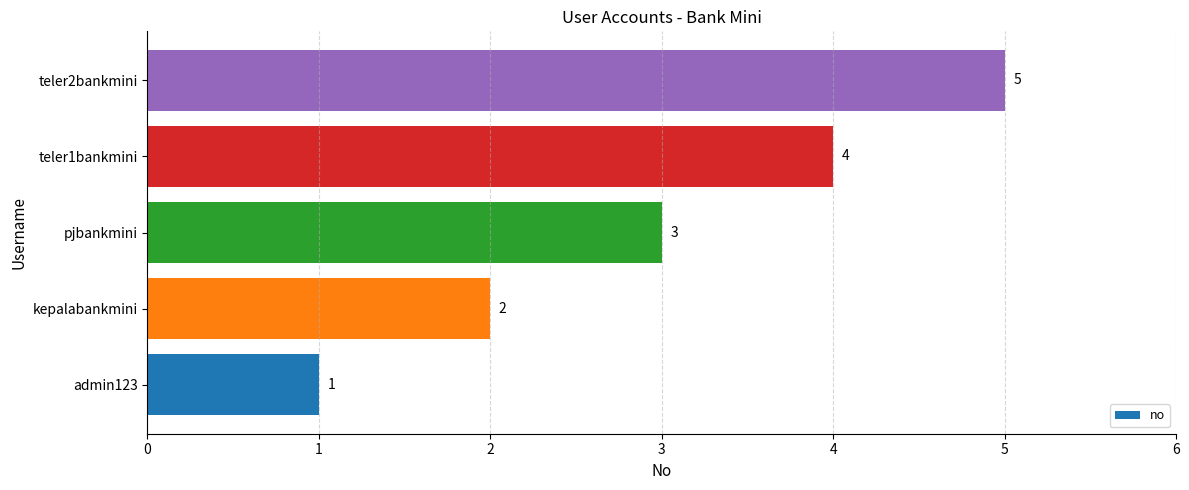

At which label is the value closest to 3?

pjbankmini